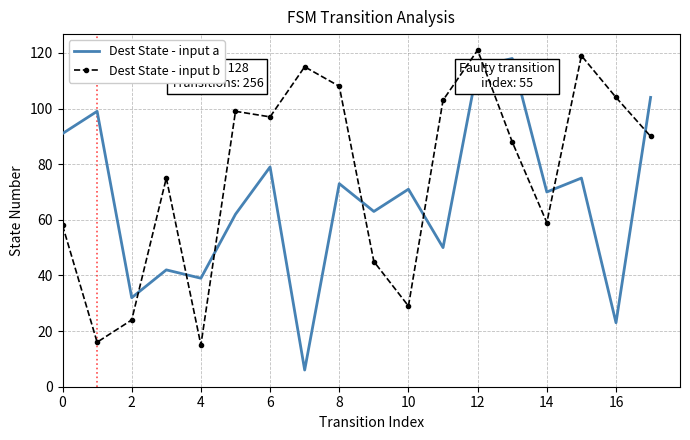

List the series in order of their overall mean, lowest first.

Dest State - input a, Dest State - input b